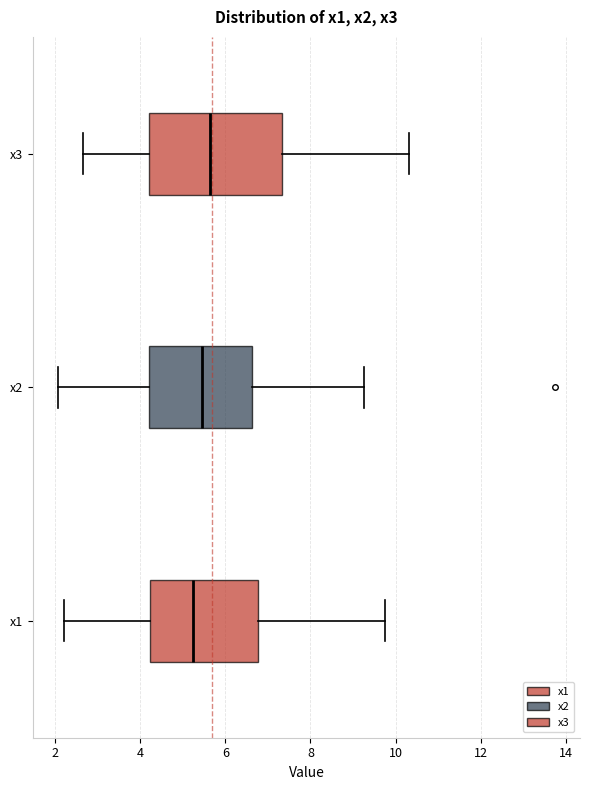

Reading bottom to top, read every box against the x-axis: the position of its median line, the range the box covers, and the ends of its whiskers. The values are not printed on the chart, so give them approximately, as read against the axis.

x1: median 5.2, box 4.2 to 6.8, whiskers 2.2 to 9.8
x2: median 5.4, box 4.2 to 6.6, whiskers 2.0 to 9.2
x3: median 5.6, box 4.2 to 7.4, whiskers 2.6 to 10.4